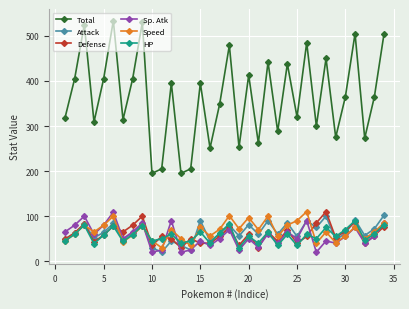

True or false: Attack has more than 0 interior local peaks.

True